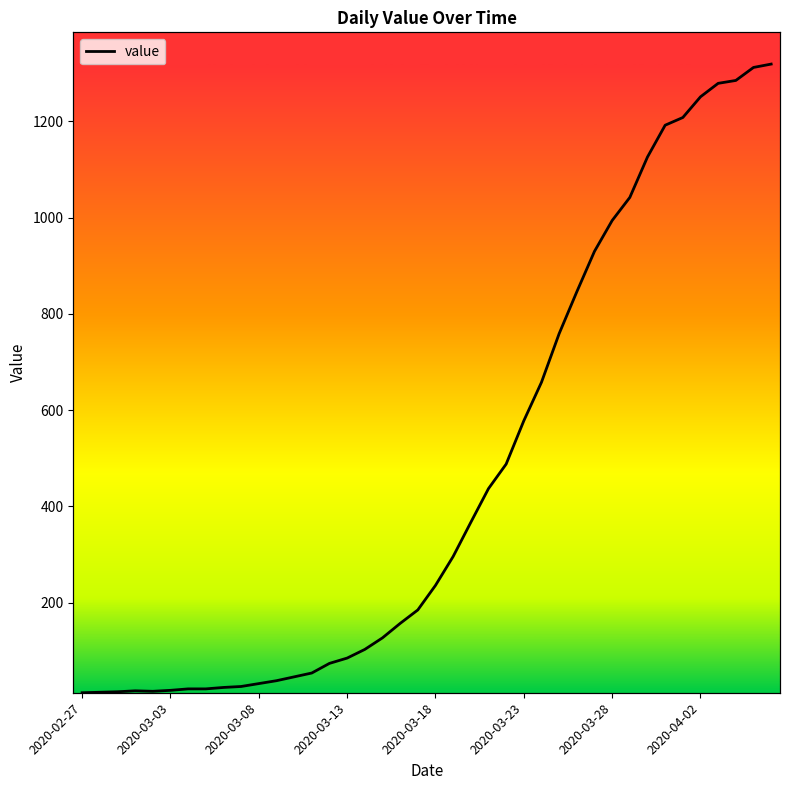

At which category does the chart reach its minimum across all series?

2020-02-27